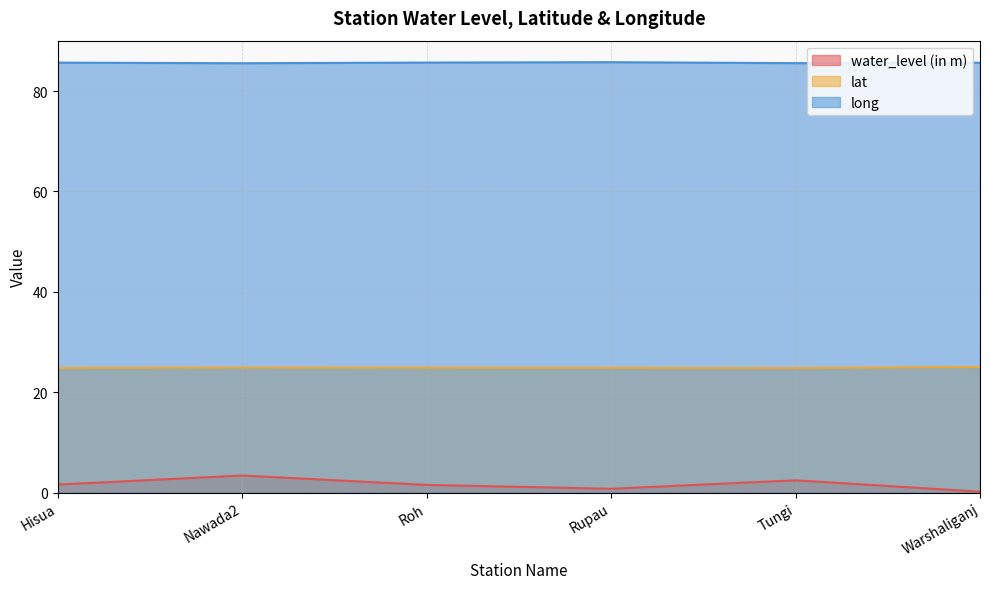

How many series are shown in this chart?

3